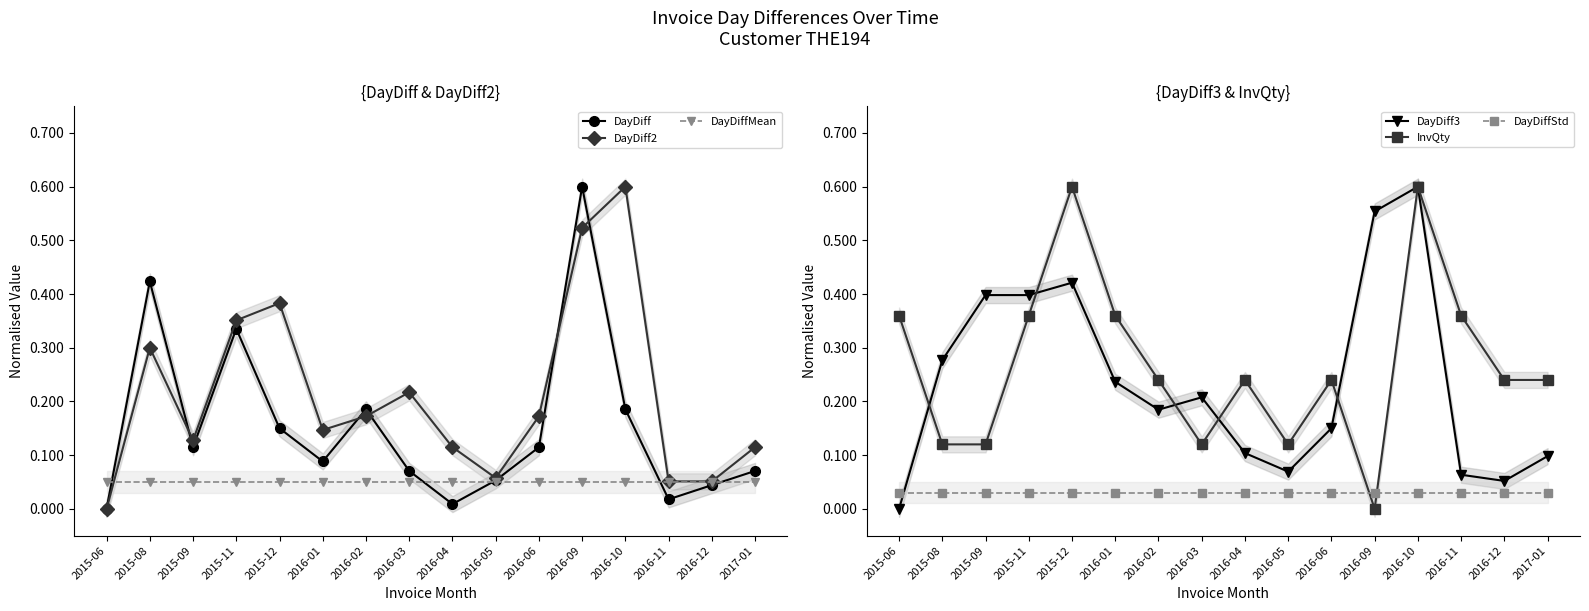

How many data points does each series have?

16